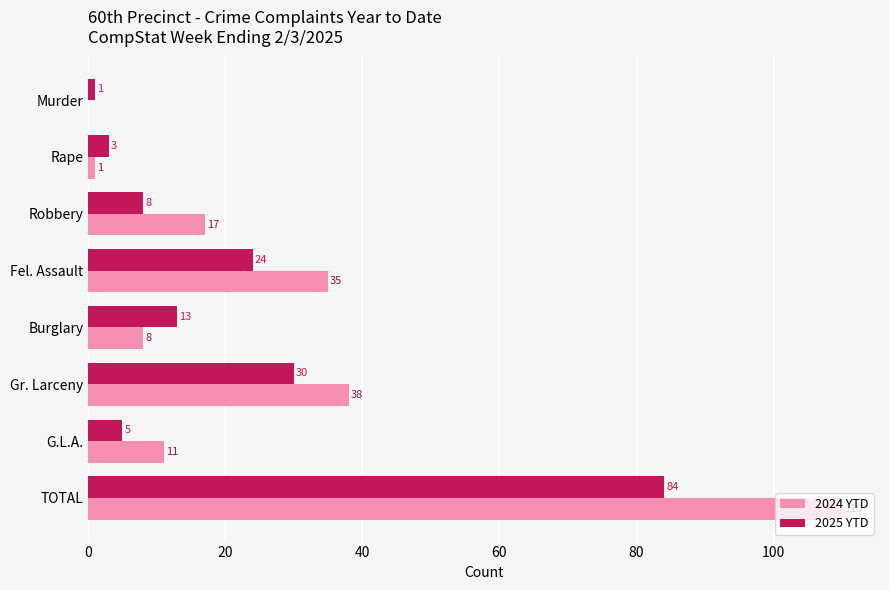

Is the value of 2024 YTD at Robbery greater than the value of 2025 YTD at TOTAL?

No